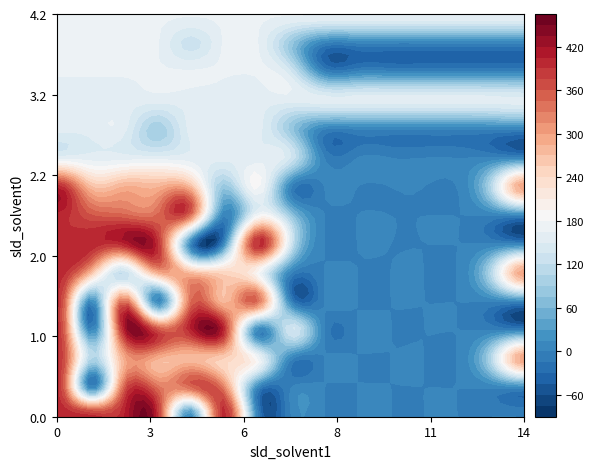

What is the sum of all 5.0 values?

2684.4